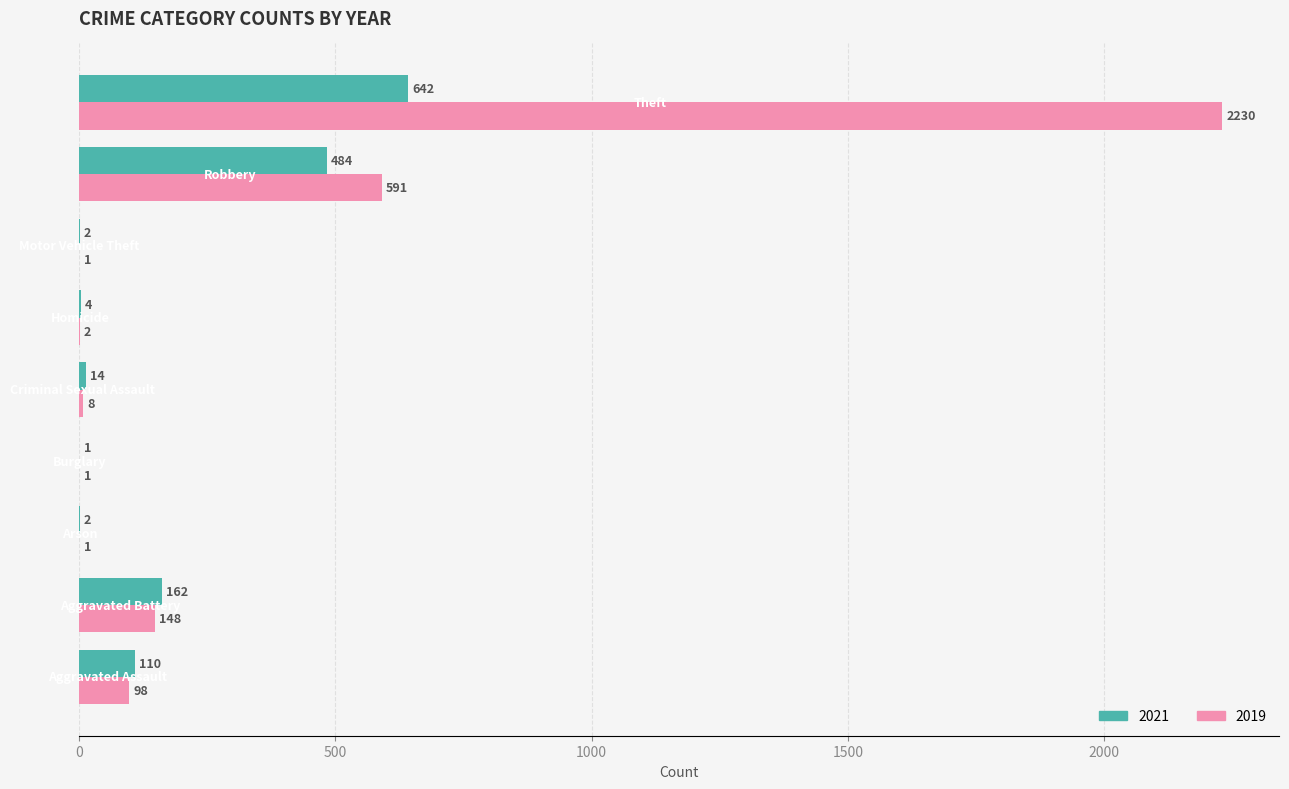

What are all the series names shown in the legend?

2021, 2019